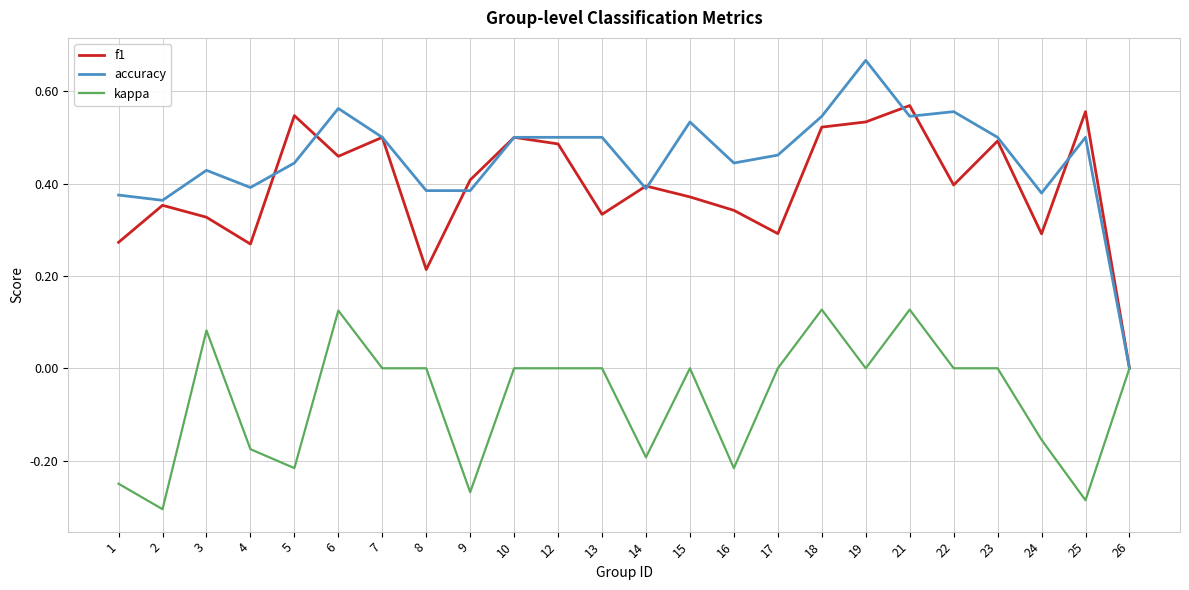

List the series in order of their peak value, lowest first.

kappa, f1, accuracy